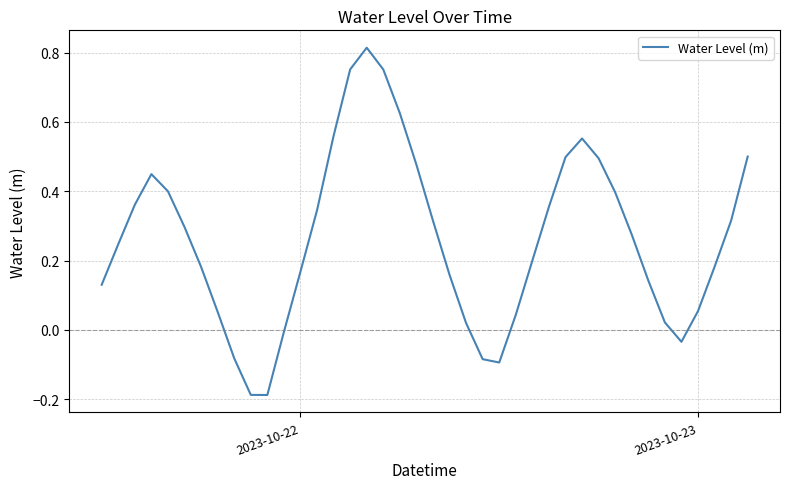

What is the difference between the maximum and minimum values?

1.0